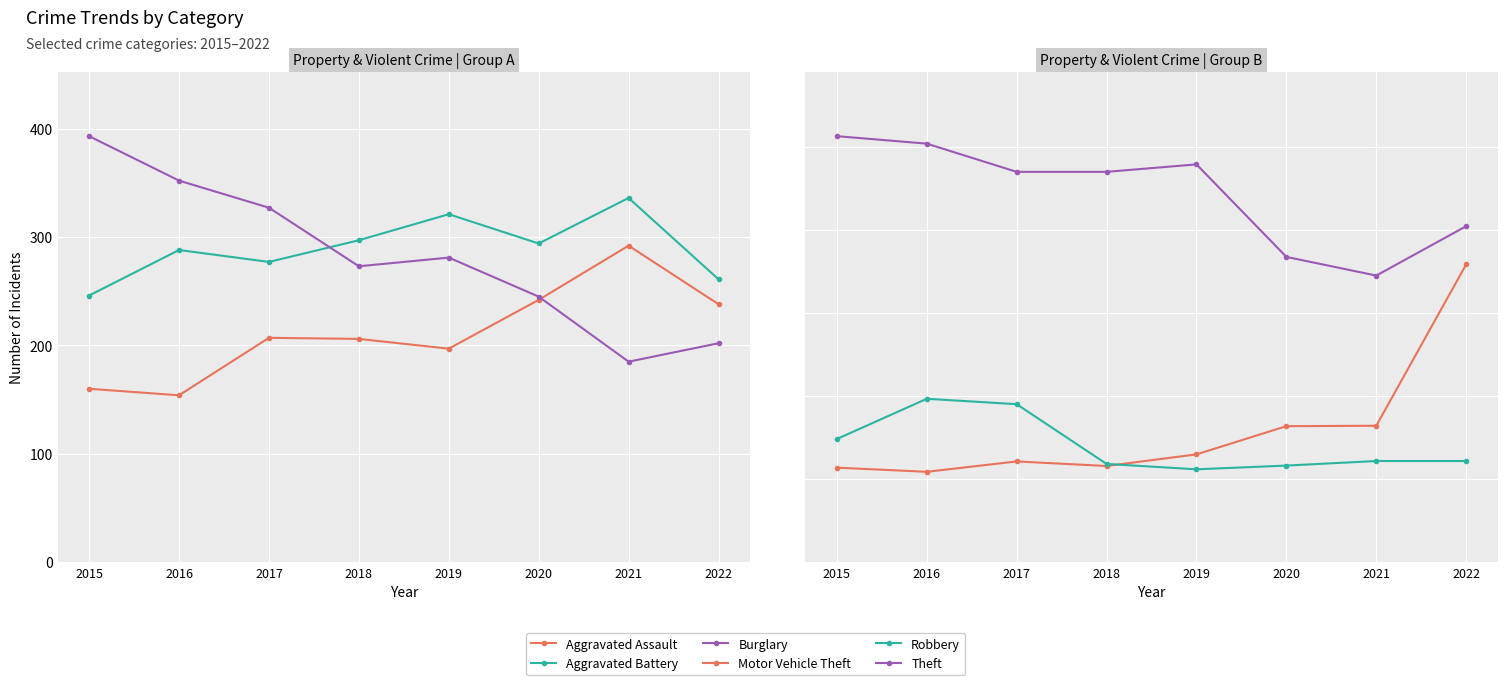

Which series has the largest total across all categories?

Theft